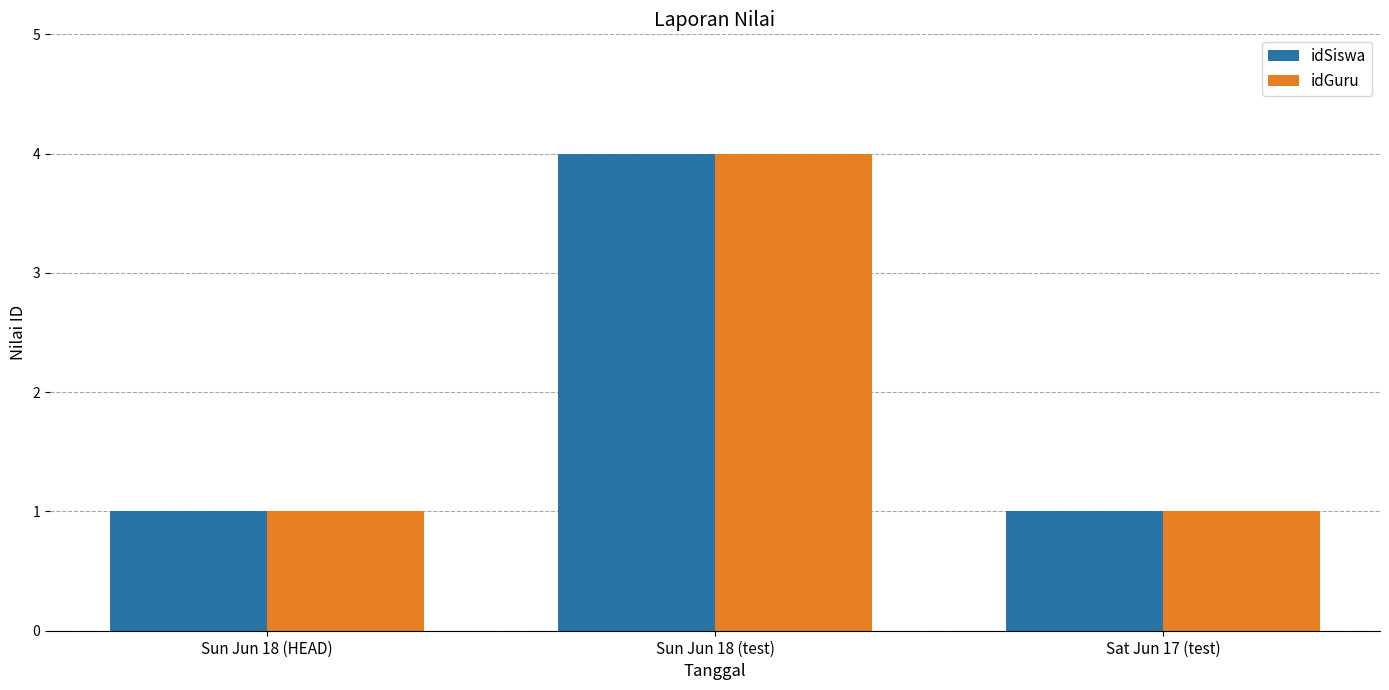

What is the total value across all series at Sun Jun 18 (HEAD)?

2